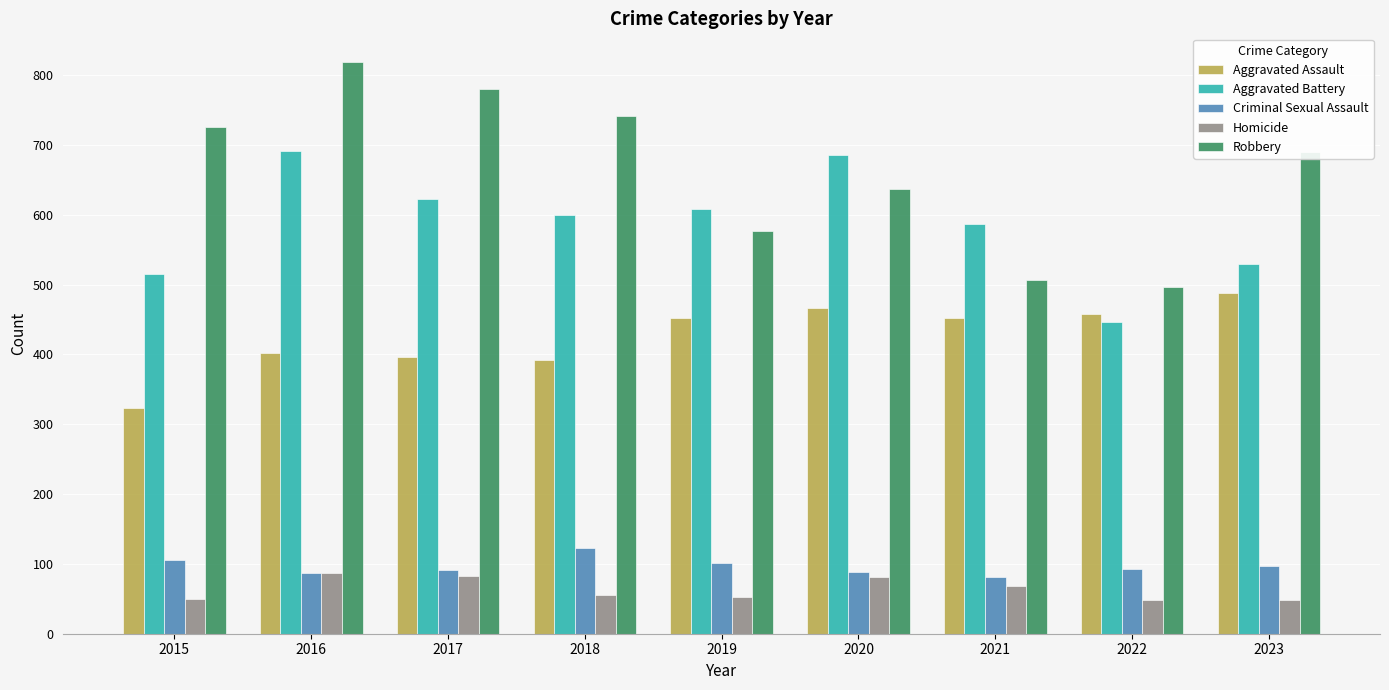

At which label does Criminal Sexual Assault first exceed 93?

2015